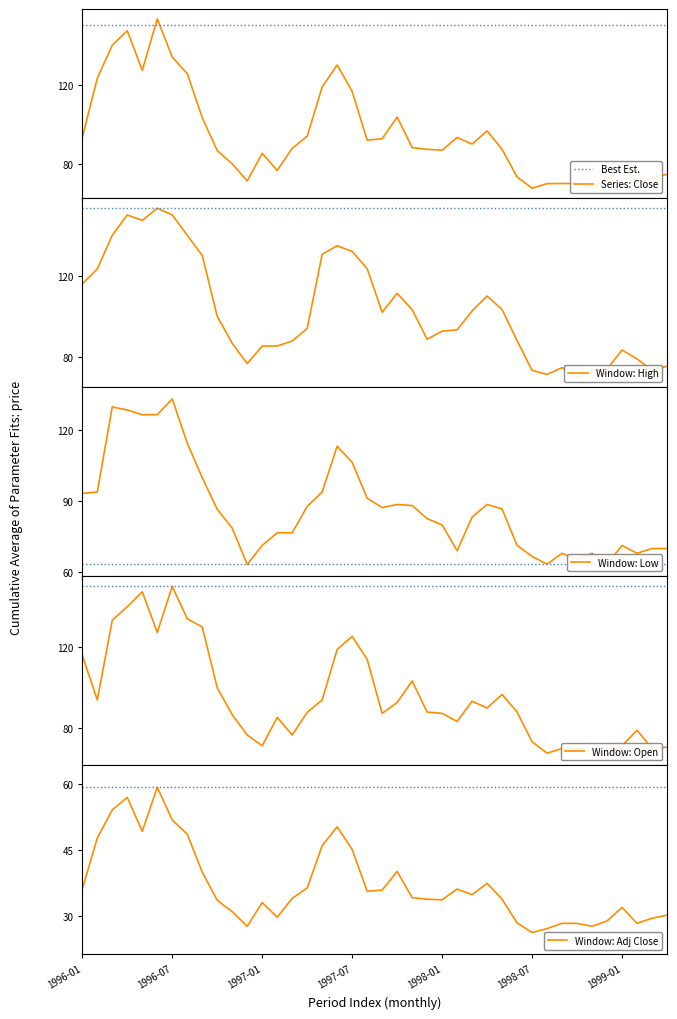

Which label corresponds to the largest value in the chart?

1996-06